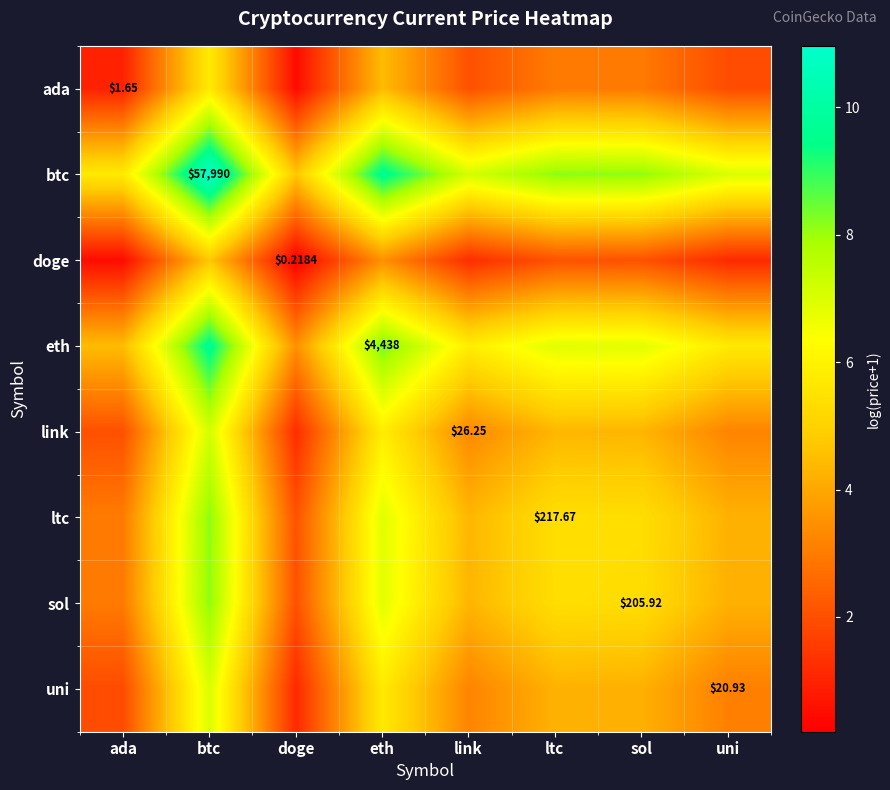

At which category is the sum across all series the highest?

btc